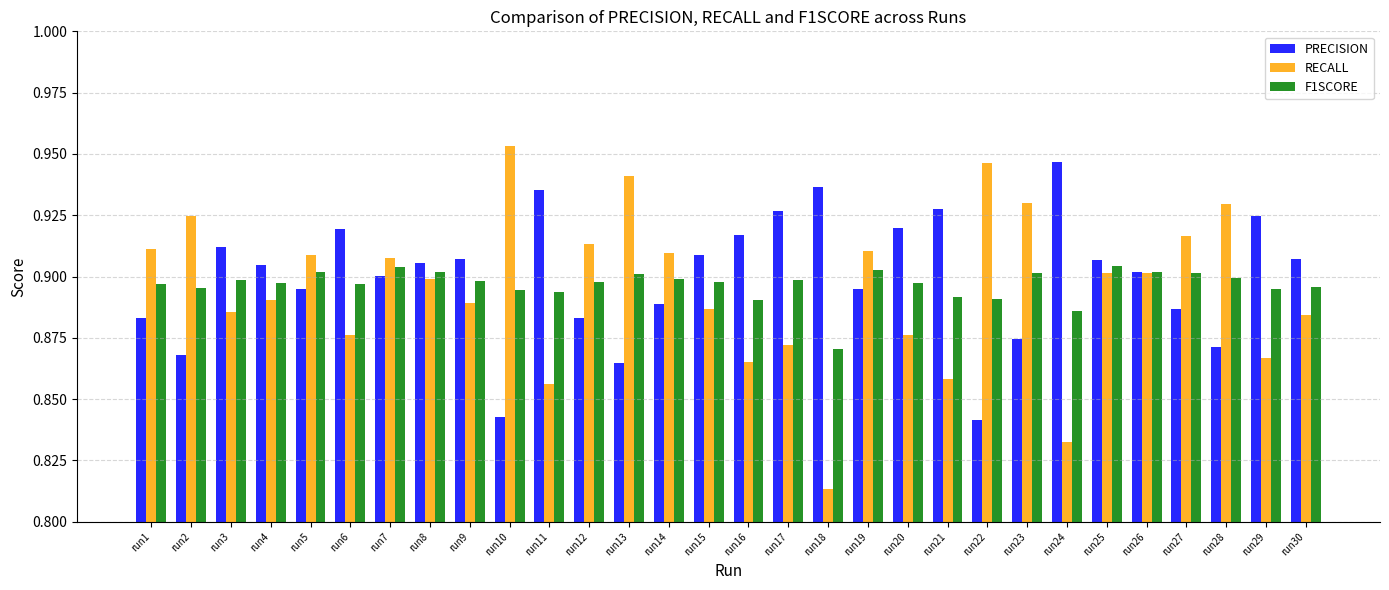

How many categories are shown in the chart?

30